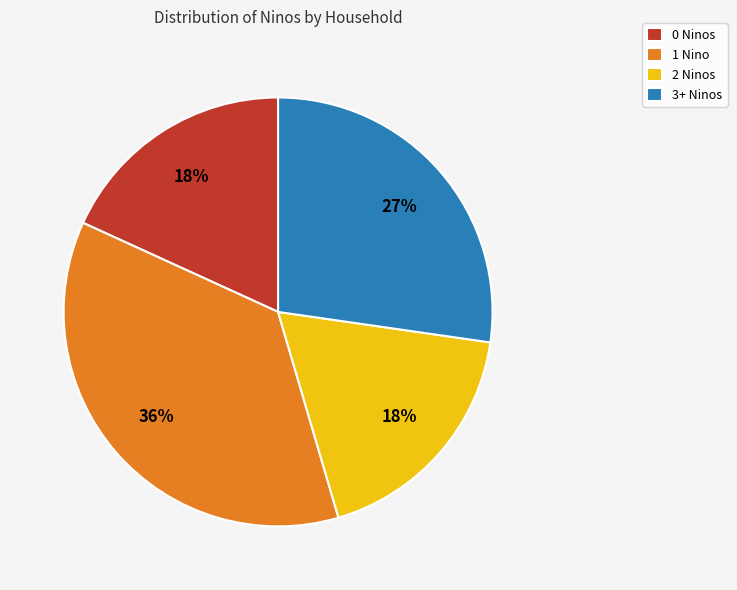

Approximately how many times larger is the value at 3+ Ninos compared to 2 Ninos?

1.5